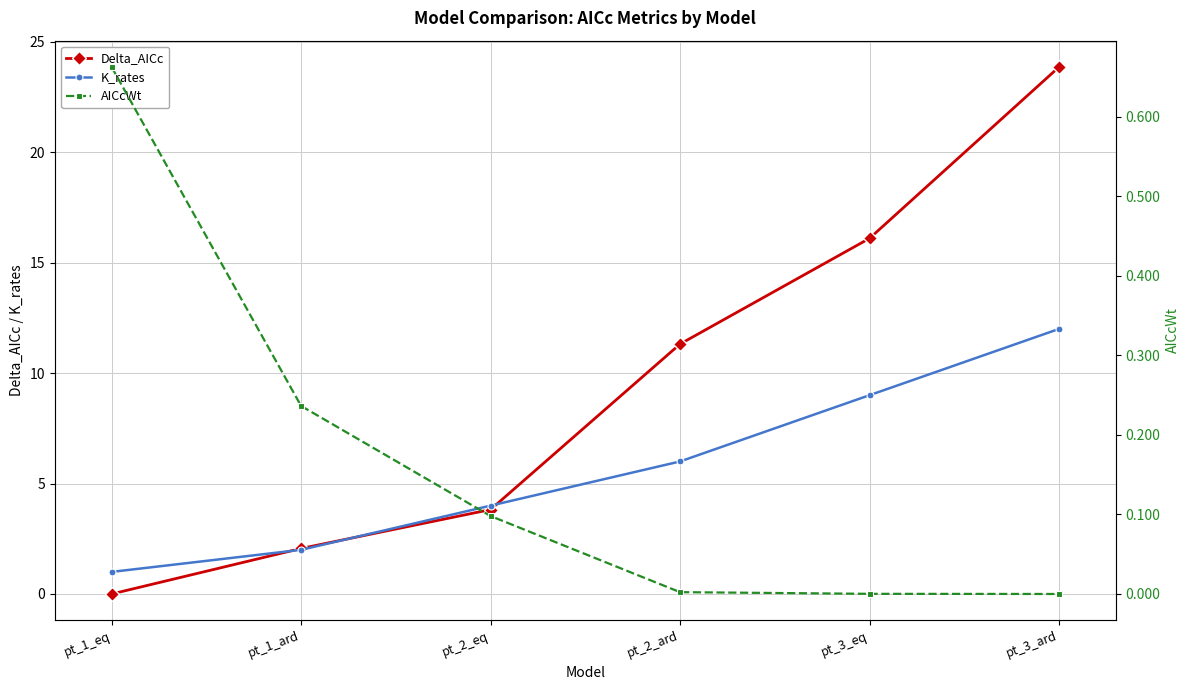

Reading left to right, what are all the values shown in this chart?

Delta_AICc: pt_1_eq=0.0	pt_1_ard=2.1	pt_2_eq=3.8	pt_2_ard=11.3	pt_3_eq=16.1	pt_3_ard=23.9
K_rates: pt_1_eq=1.0	pt_1_ard=2.0	pt_2_eq=4.0	pt_2_ard=6.0	pt_3_eq=9.0	pt_3_ard=12.0
AICcWt: pt_1_eq=0.7	pt_1_ard=0.2	pt_2_eq=0.1	pt_2_ard=0.0	pt_3_eq=0.0	pt_3_ard=0.0